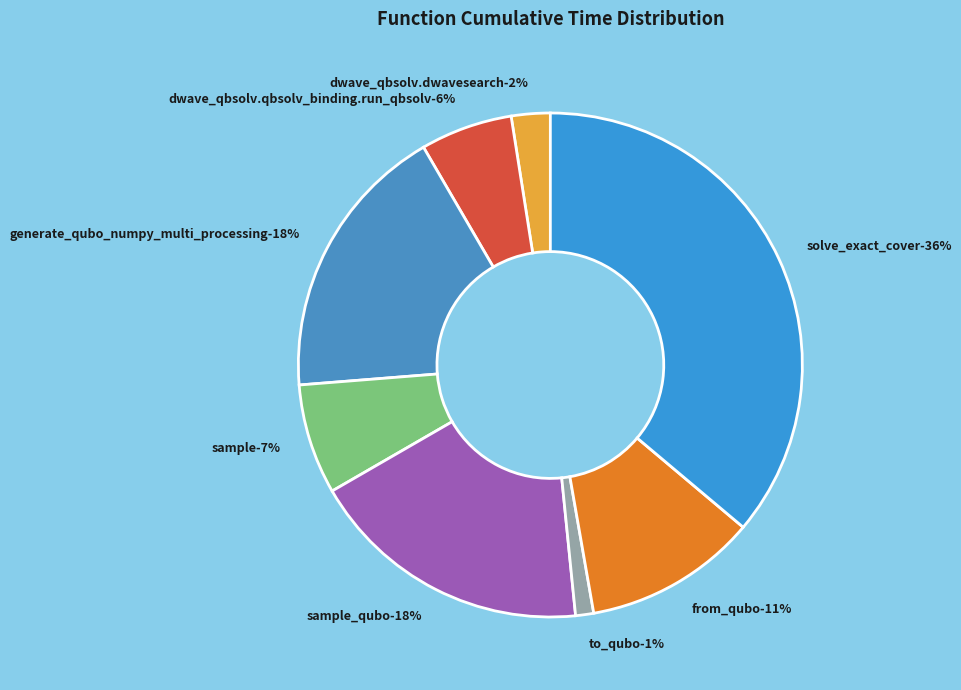

Which slice is the smallest?

to_qubo